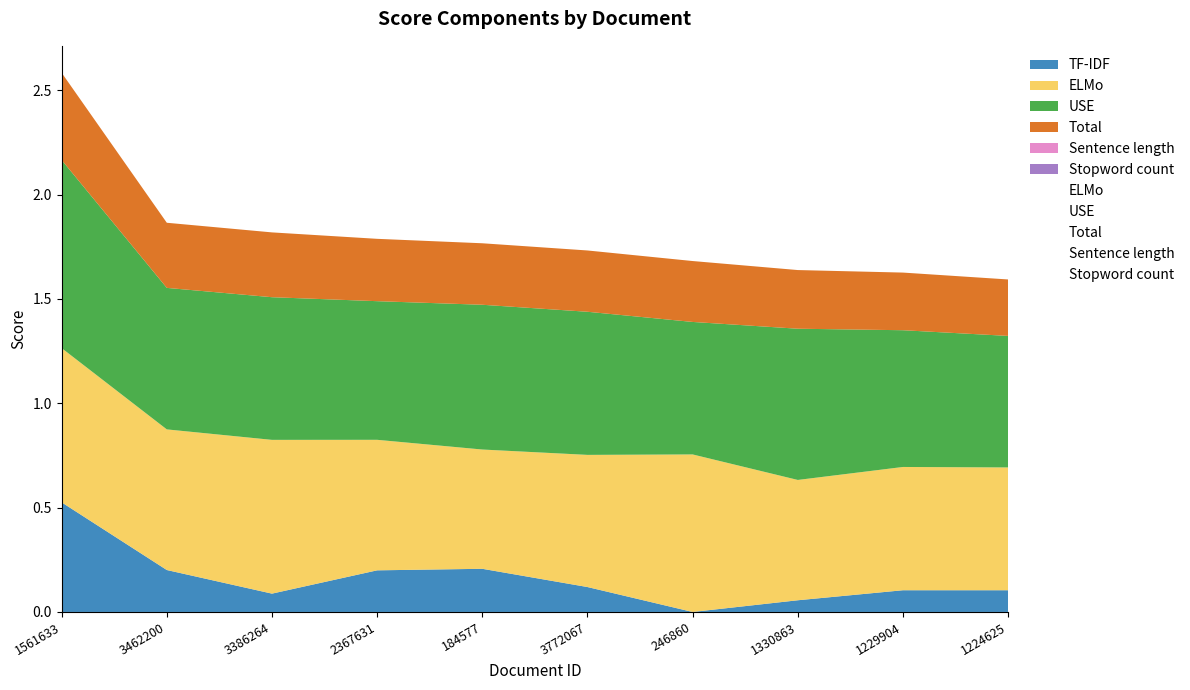

Rank the categories by USE value from lowest to highest.

1224625, 246860, 1229904, 2367631, 3462200, 3386264, 3772067, 184577, 1330863, 1561633